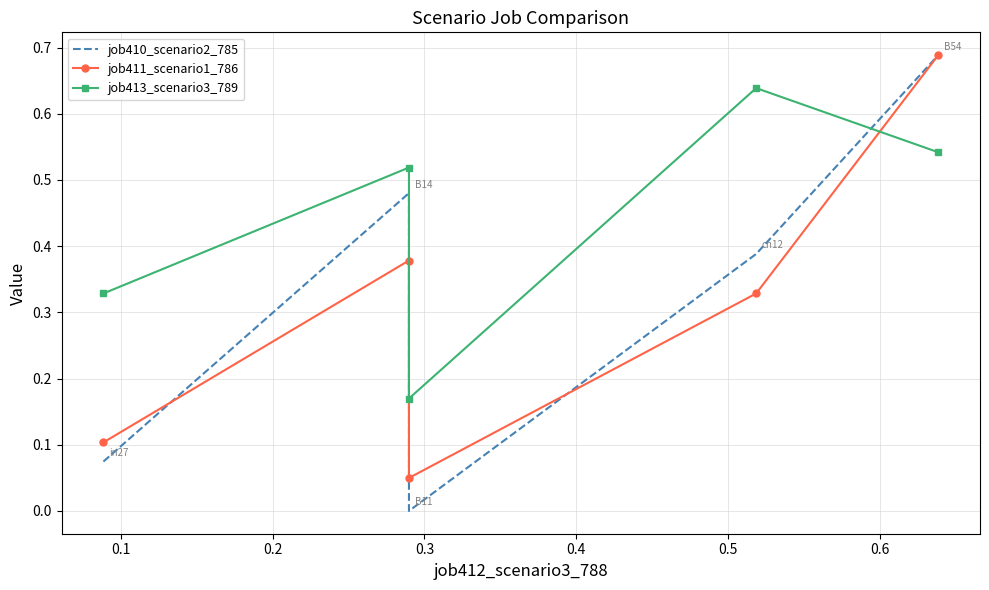

Is the value of job411_scenario1_786 at 0.0 greater than the value of job410_scenario2_785 at 0.4?

No